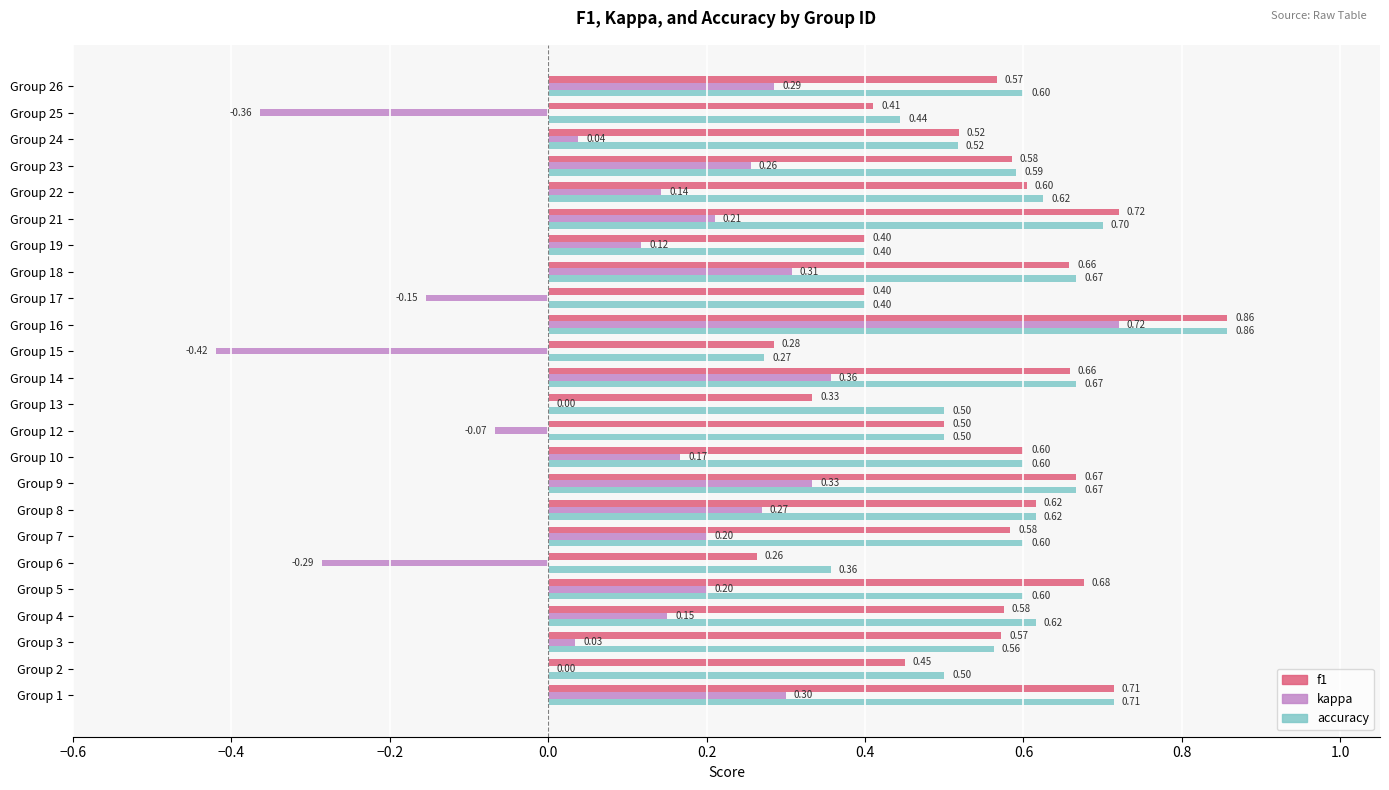

Between Group 9 and Group 18, which series saw the biggest shift?

kappa